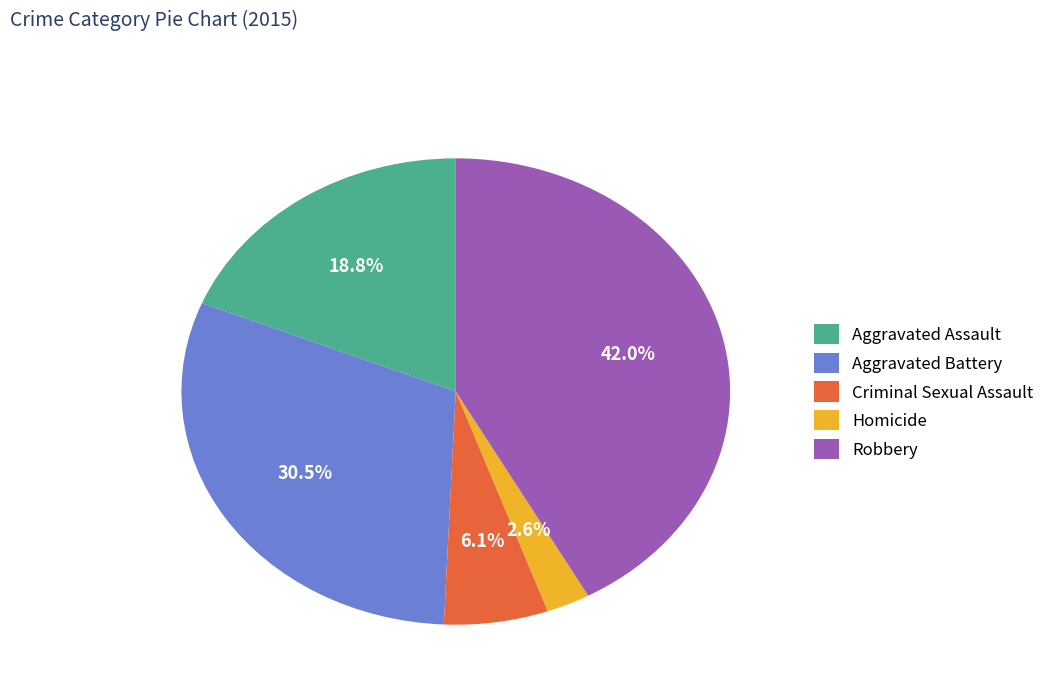

To the nearest percent, what is the combined percentage of Aggravated Battery and Criminal Sexual Assault?

37%